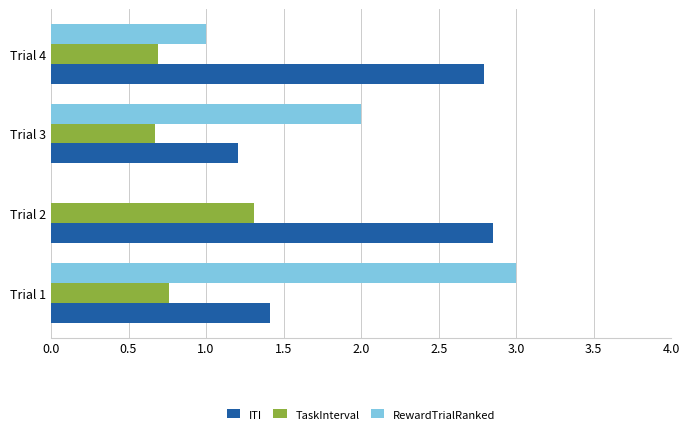

Between Trial 2 and Trial 4, which series saw the biggest shift?

RewardTrialRanked